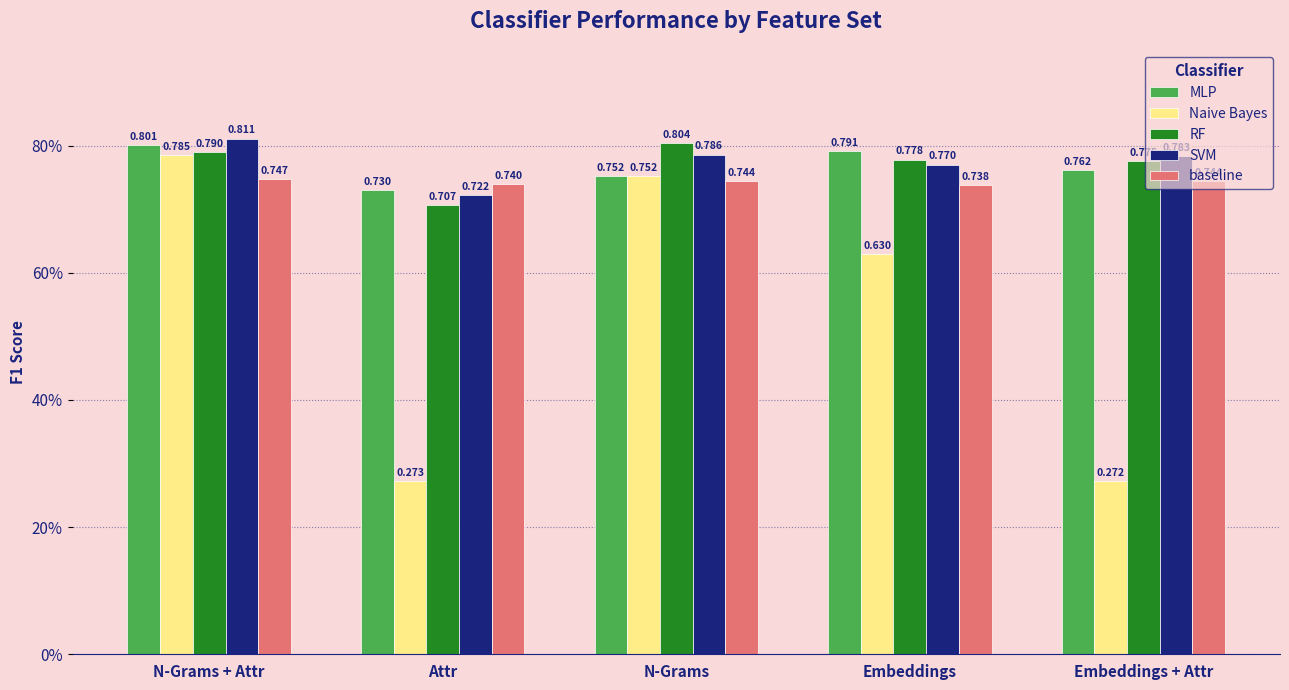

Reading right to left, what are all the values shown in this chart?

MLP: 0.8	0.8	0.8	0.7	0.8
Naive Bayes: 0.3	0.6	0.8	0.3	0.8
RF: 0.8	0.8	0.8	0.7	0.8
SVM: 0.8	0.8	0.8	0.7	0.8
baseline: 0.7	0.7	0.7	0.7	0.7